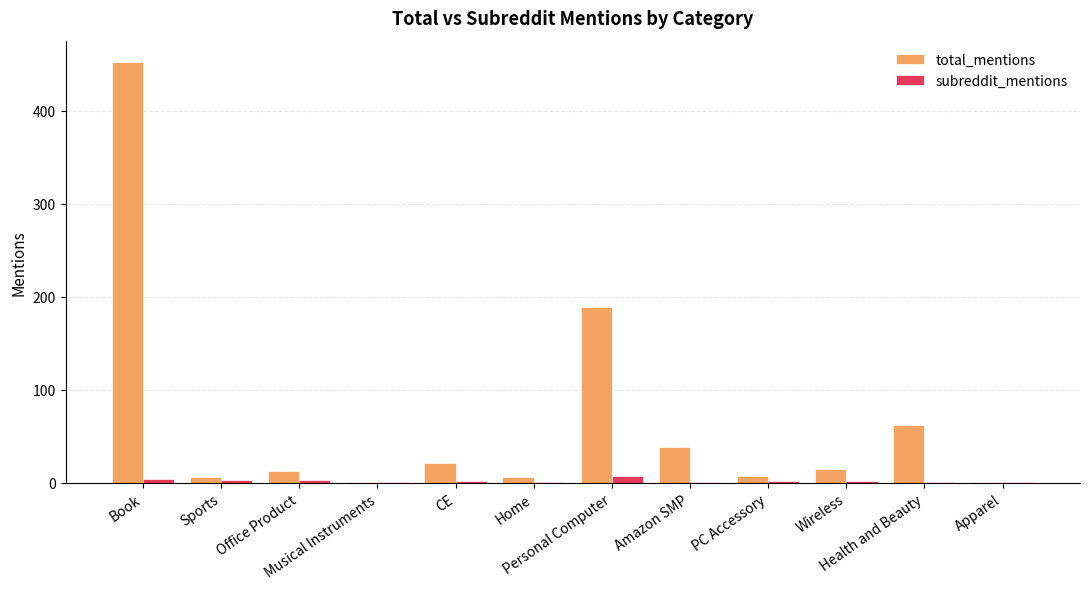

What is the greatest value displayed?

453